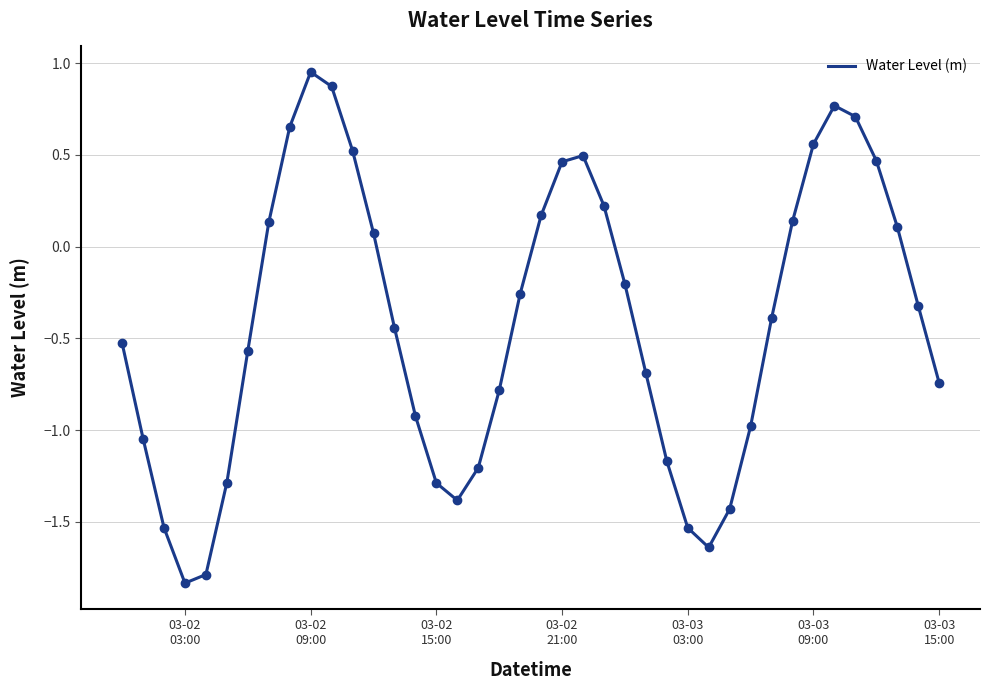

What is the difference between the maximum and minimum values?

2.8